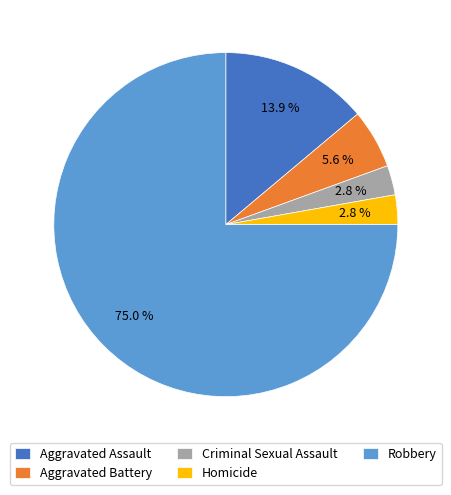

True or false: Robbery accounts for 84% of the total.

False